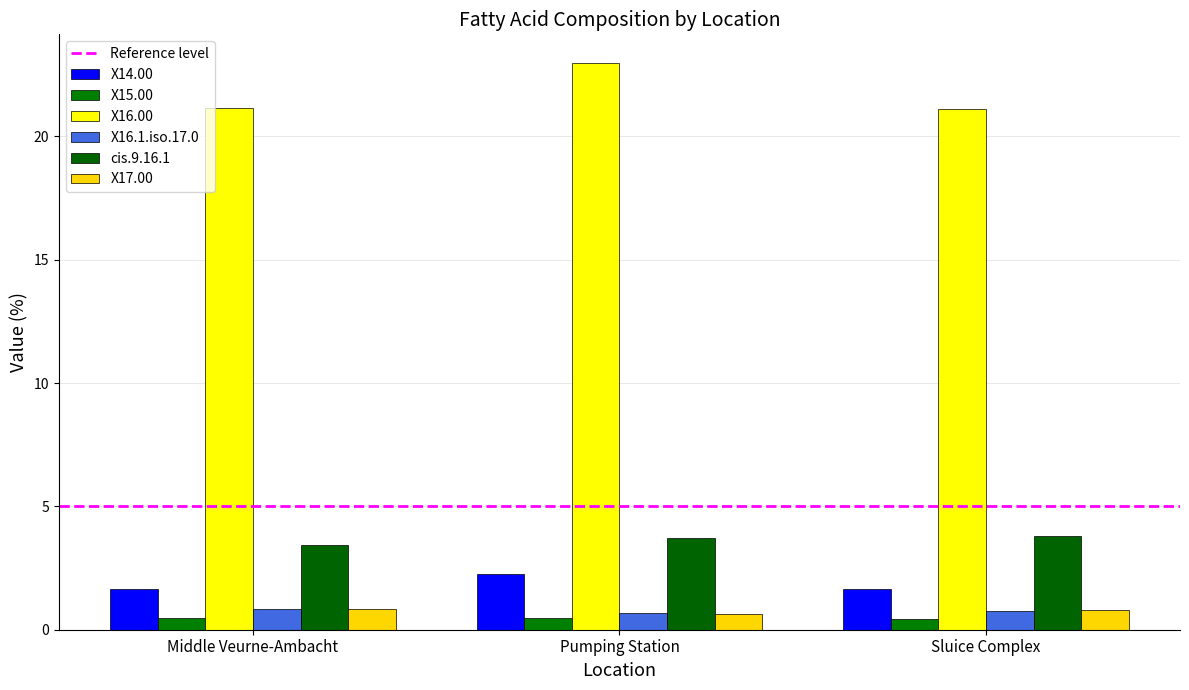

At which label is X14.00 closest to 1?

Middle Veurne-Ambacht